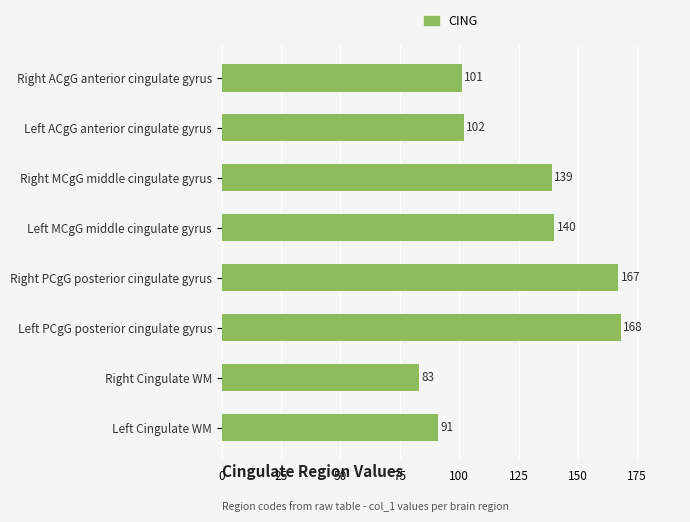

Rank the categories by value from highest to lowest.

Left PCgG posterior cingulate gyrus, Right PCgG posterior cingulate gyrus, Left MCgG middle cingulate gyrus, Right MCgG middle cingulate gyrus, Left ACgG anterior cingulate gyrus, Right ACgG anterior cingulate gyrus, Left Cingulate WM, Right Cingulate WM